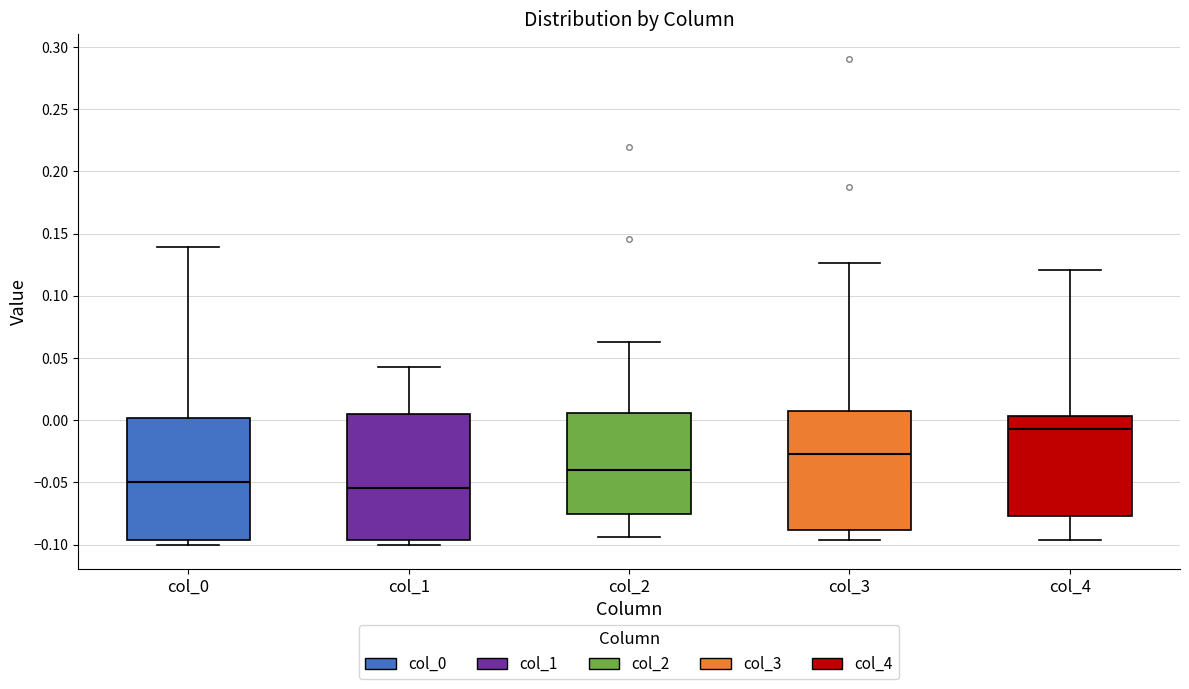

Reading left to right, read every box against the y-axis: the position of its median line, the range the box covers, and the ends of its whiskers. The values are not printed on the chart, so give them approximately, as read against the axis.

col_0: median -0.050, box -0.095 to 0.000, whiskers -0.100 to 0.140
col_1: median -0.055, box -0.095 to 0.005, whiskers -0.100 to 0.045
col_2: median -0.040, box -0.075 to 0.005, whiskers -0.095 to 0.065
col_3: median -0.025, box -0.090 to 0.005, whiskers -0.095 to 0.125
col_4: median -0.005, box -0.075 to 0.005, whiskers -0.095 to 0.120